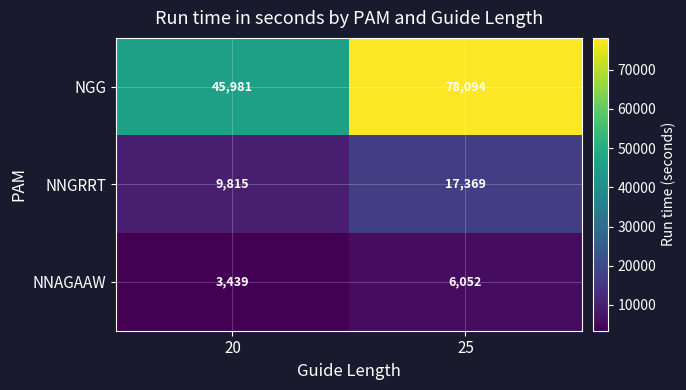

Reading left to right, what are all the values shown in this chart?

NGG: 45981	78094
NNGRRT: 9815	17369
NNAGAAW: 3439	6052